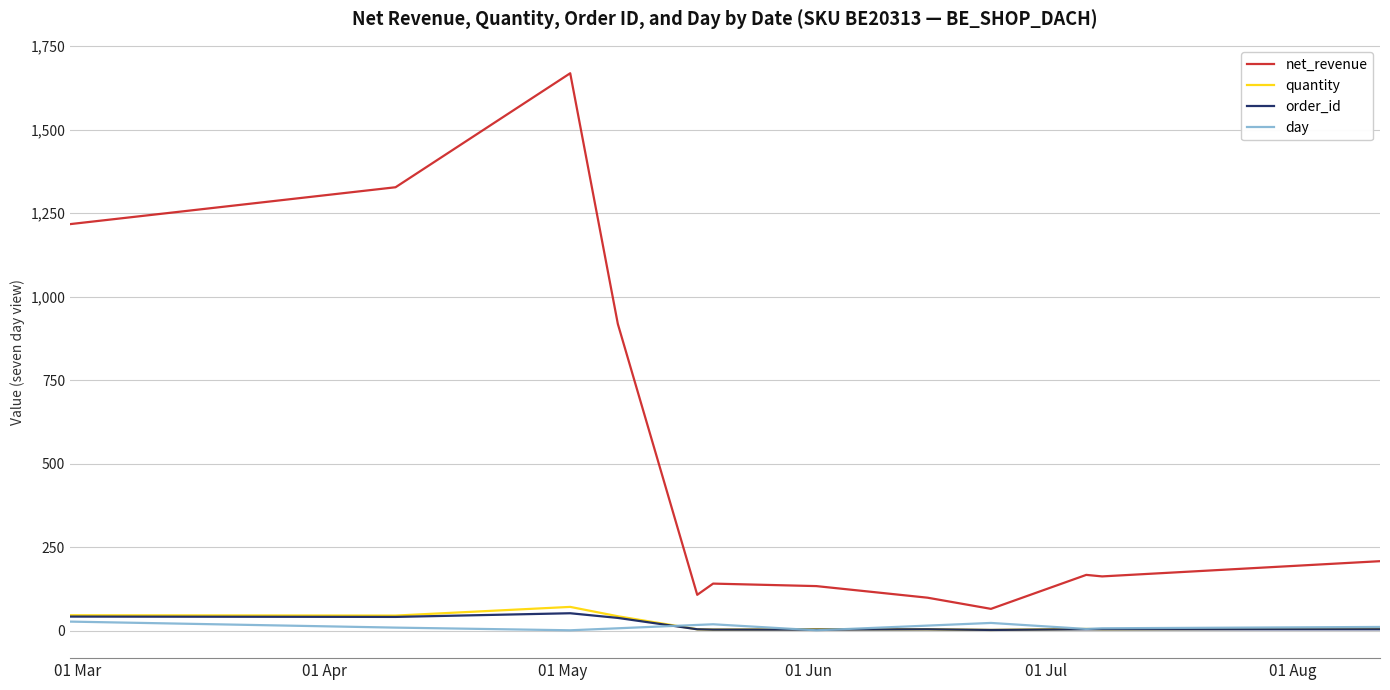

Which series has the largest total across all categories?

net_revenue